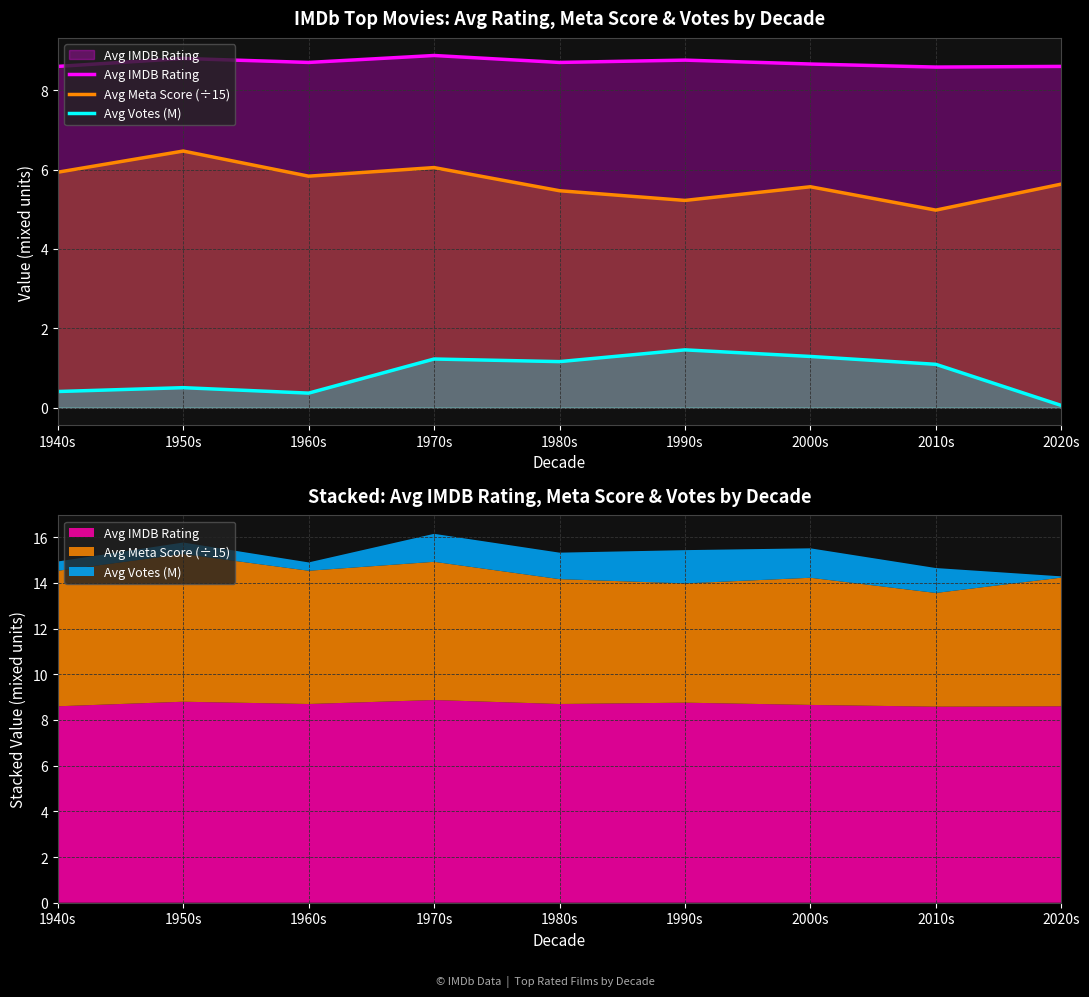

What is the total value across all series at 1950s?

15.8